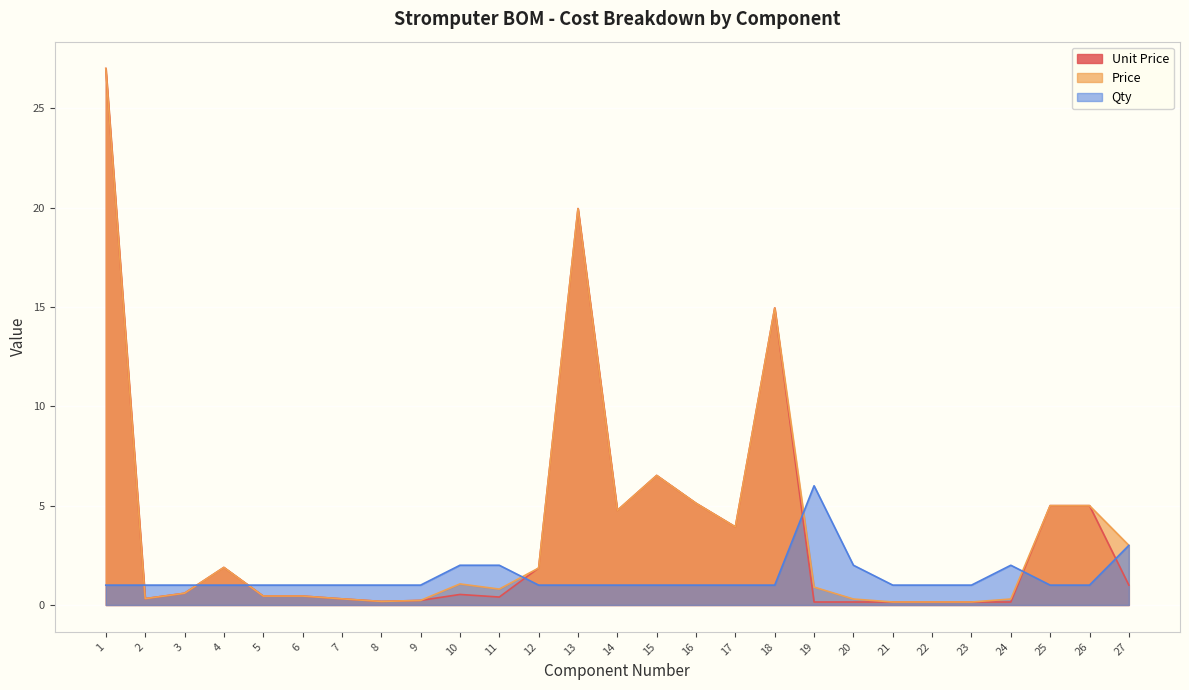

Rank the categories by Unit Price value from lowest to highest.

19, 20, 21, 22, 23, 24, 8, 9, 7, 2, 11, 5, 6, 10, 3, 27, 12, 4, 17, 14, 25, 26, 16, 15, 18, 13, 1